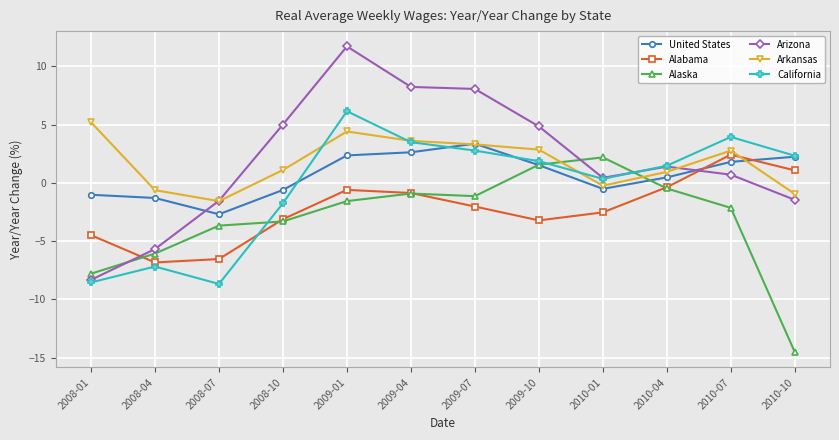

What is the spread (max minus min) of values at 2008-10?

8.3